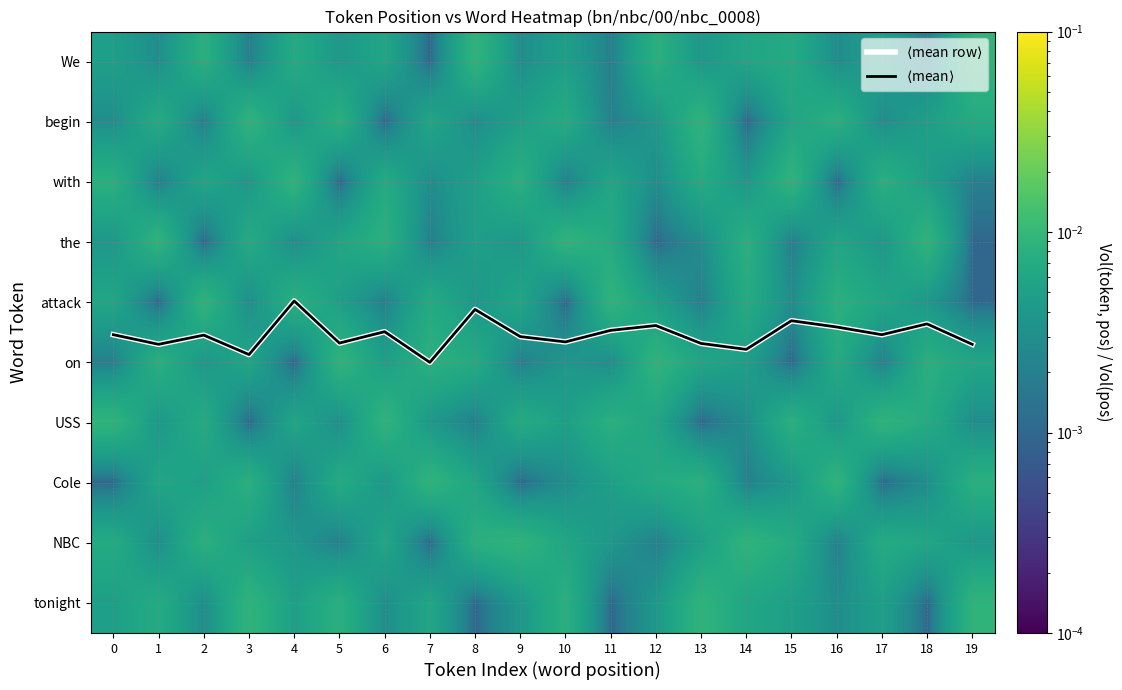

Which series changed the most between 6 and 14?

$\langle$mean row$\rangle$